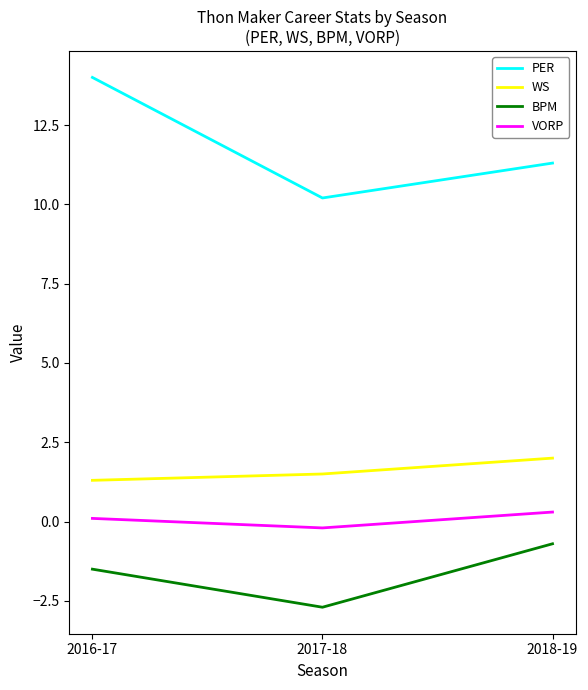

Is it true that BPM equals -4.6 at 2017-18?

False